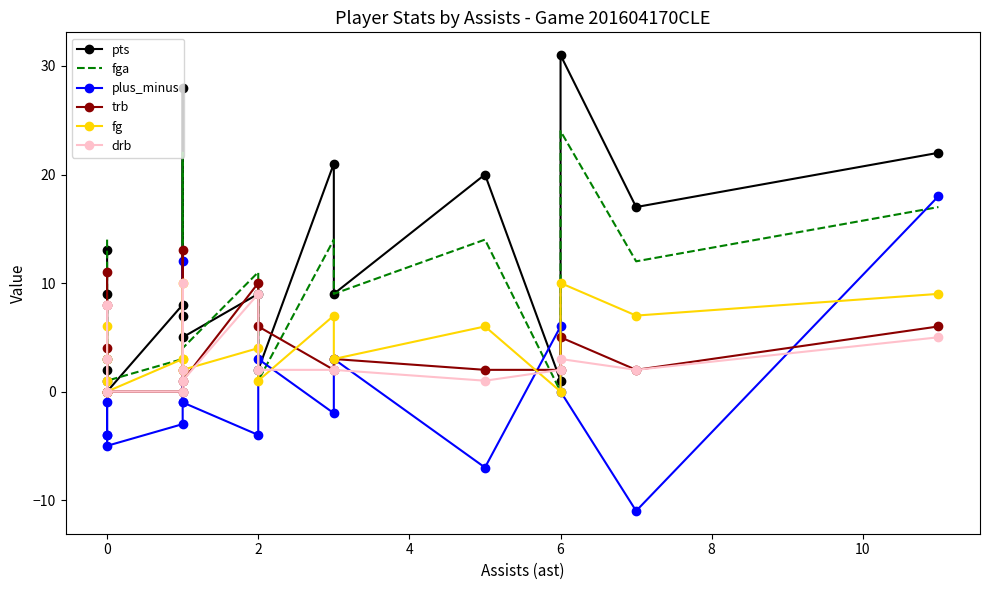

Is the value of pts at 8 greater than the value of fga at 4?

Yes